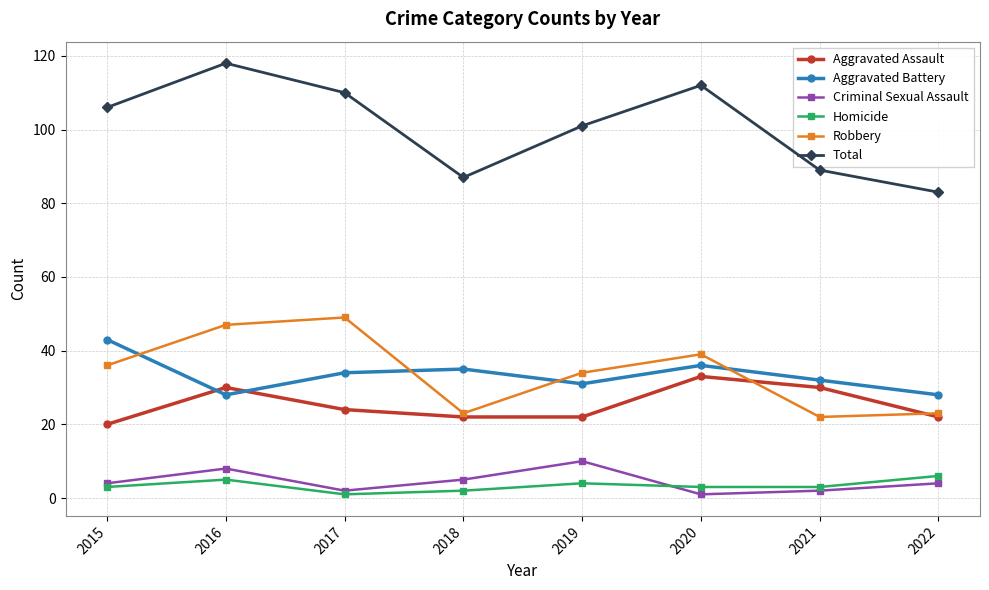

True or false: Total has a value of 110 at 2017.

True